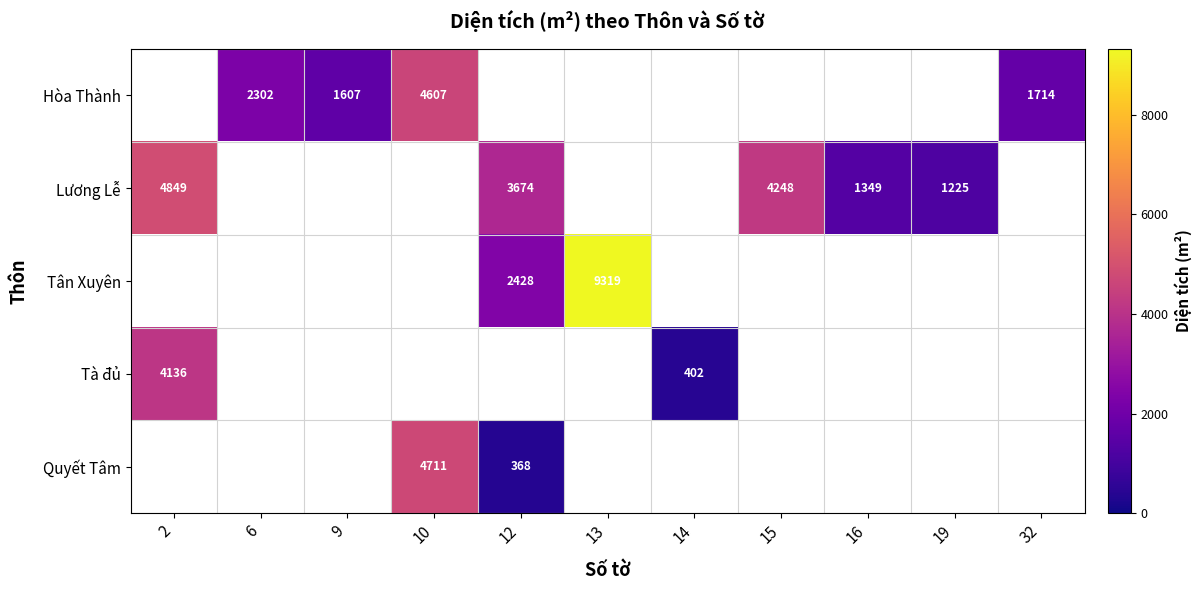

True or false: Hòa Thành has a value of 621.6 at 9.

False